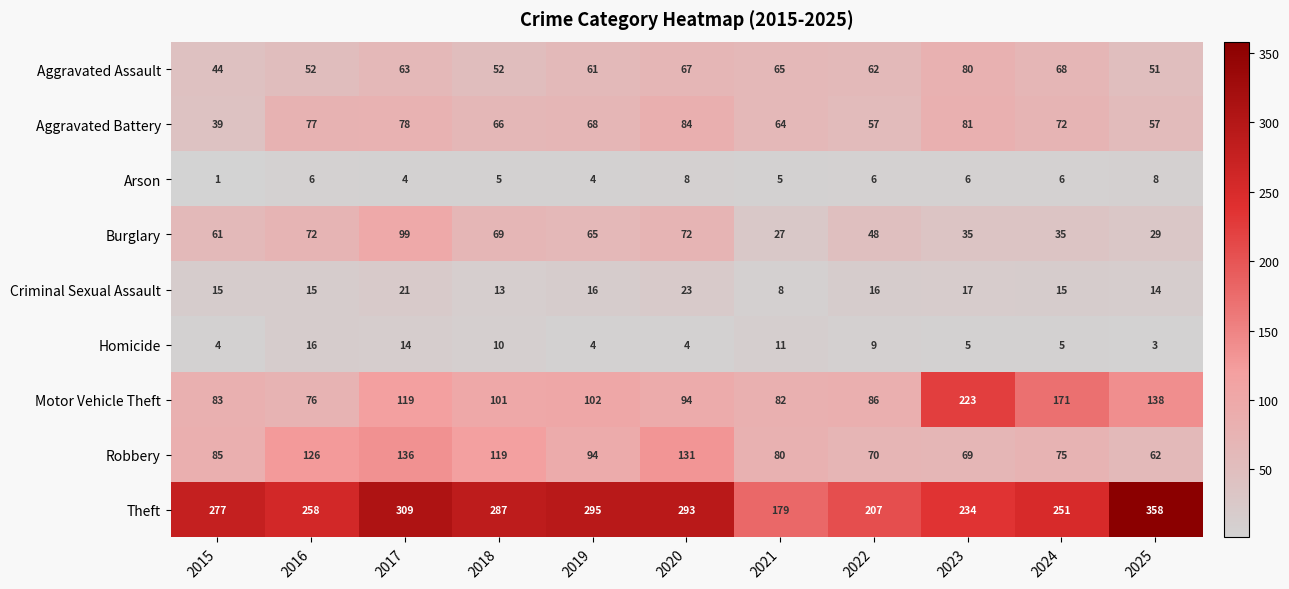

Which category has the highest value across all series?

2025